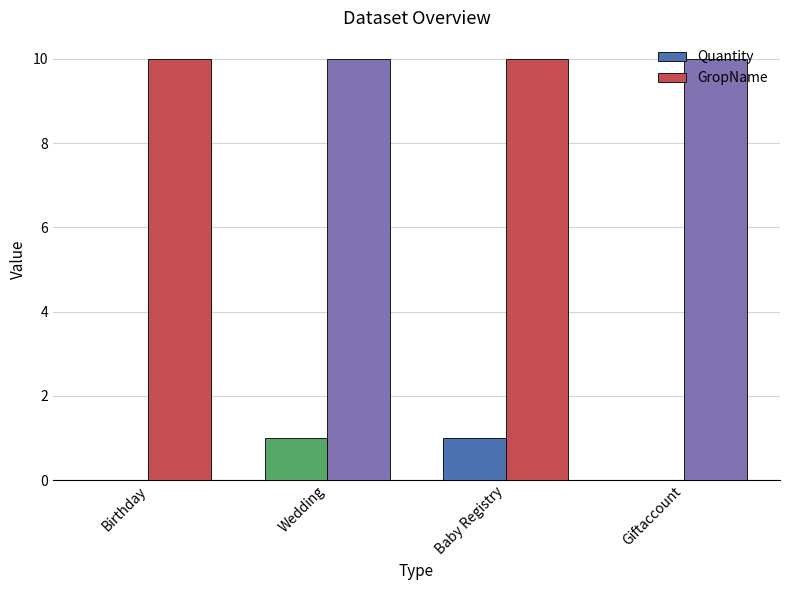

What is the total value across all series at Baby Registry?

11